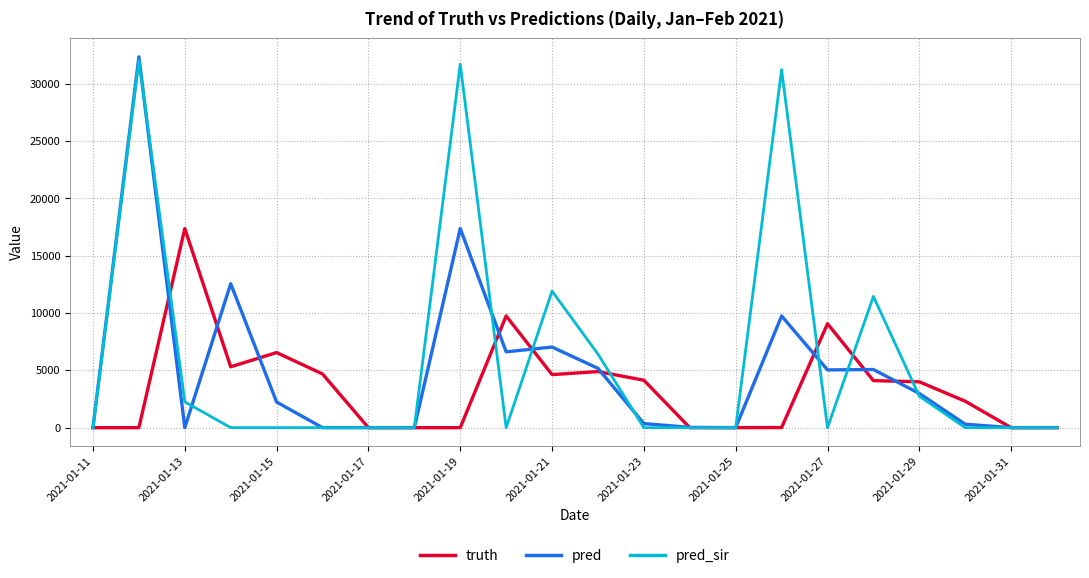

What is the highest value of the truth series?

17375.0